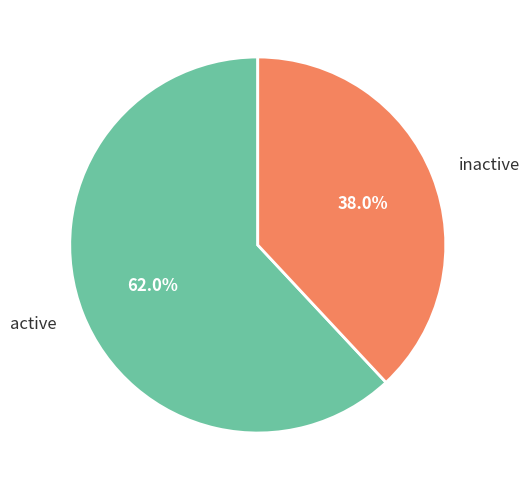

To the nearest percent, what is the difference between the largest and smallest slice percentages?

24%